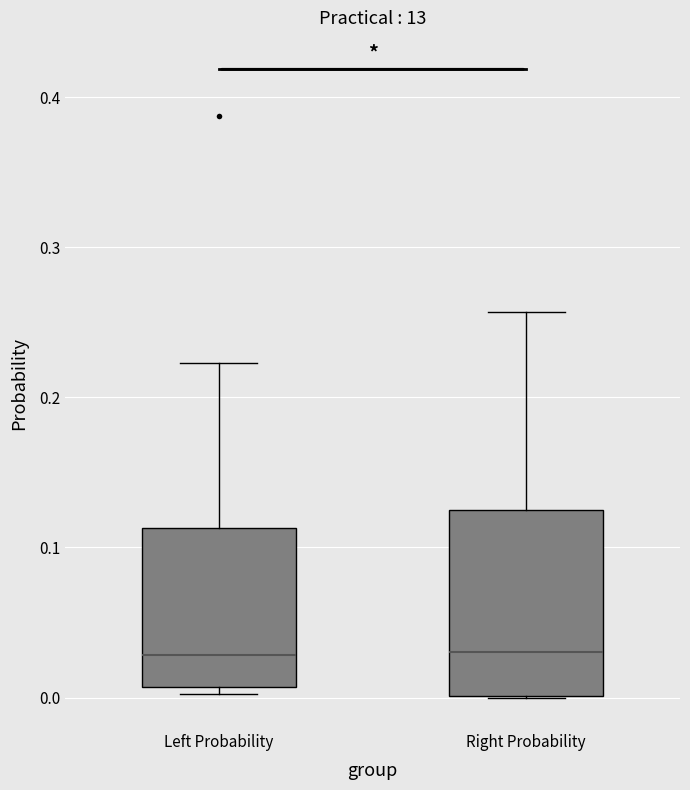

Where does the upper whisker of the box for Right Probability end on the y-axis? The values are not printed on the chart, so give them approximately, as read against the axis.

0.26